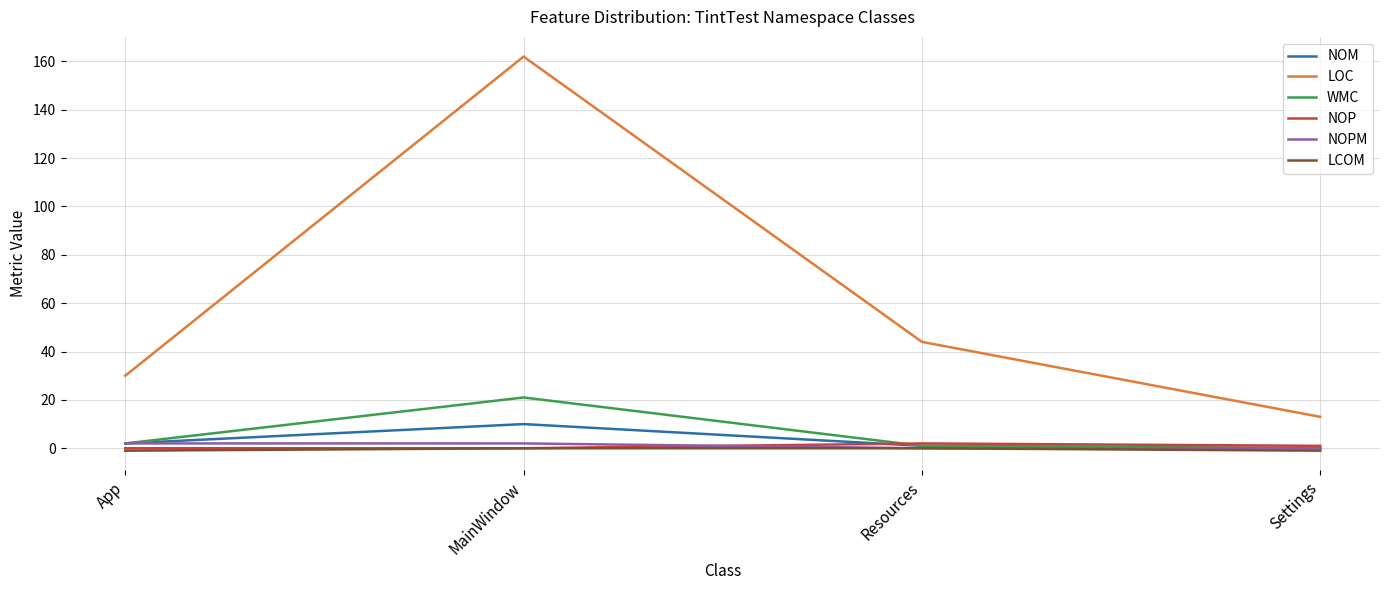

The WMC series shows 2 at App. True or false?

True